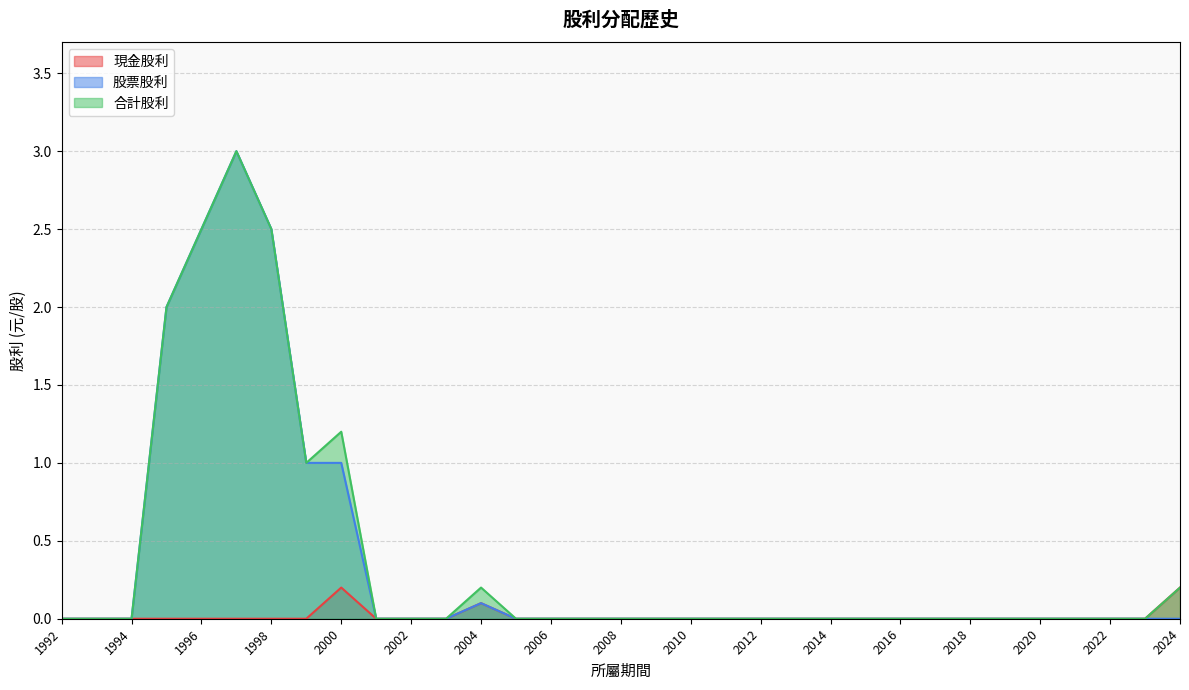

In 股票股利, how many points are higher than both neighbors (excluding endpoints)?

2